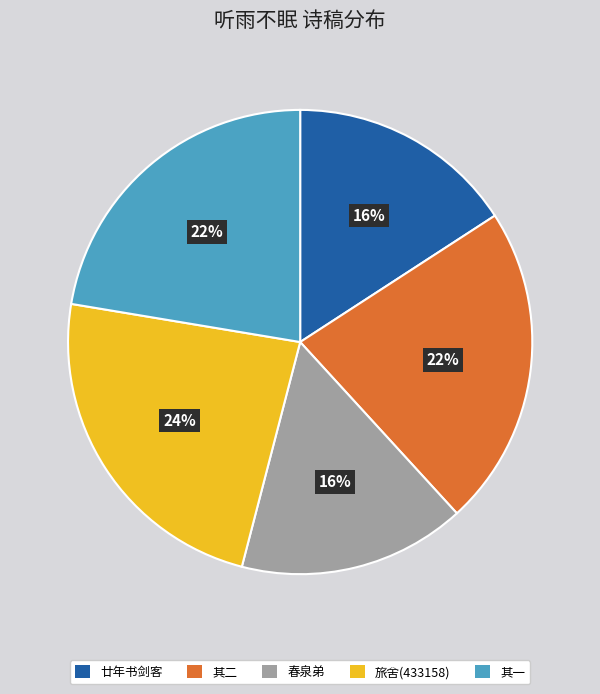

How many segments does this pie chart have?

5